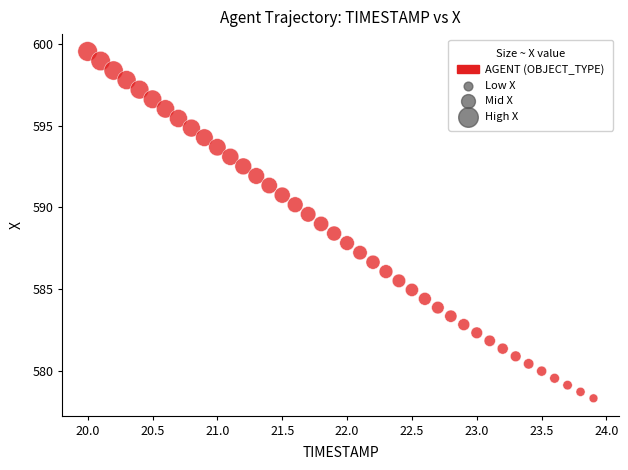

What is the range of X values (max minus min)?

3.9